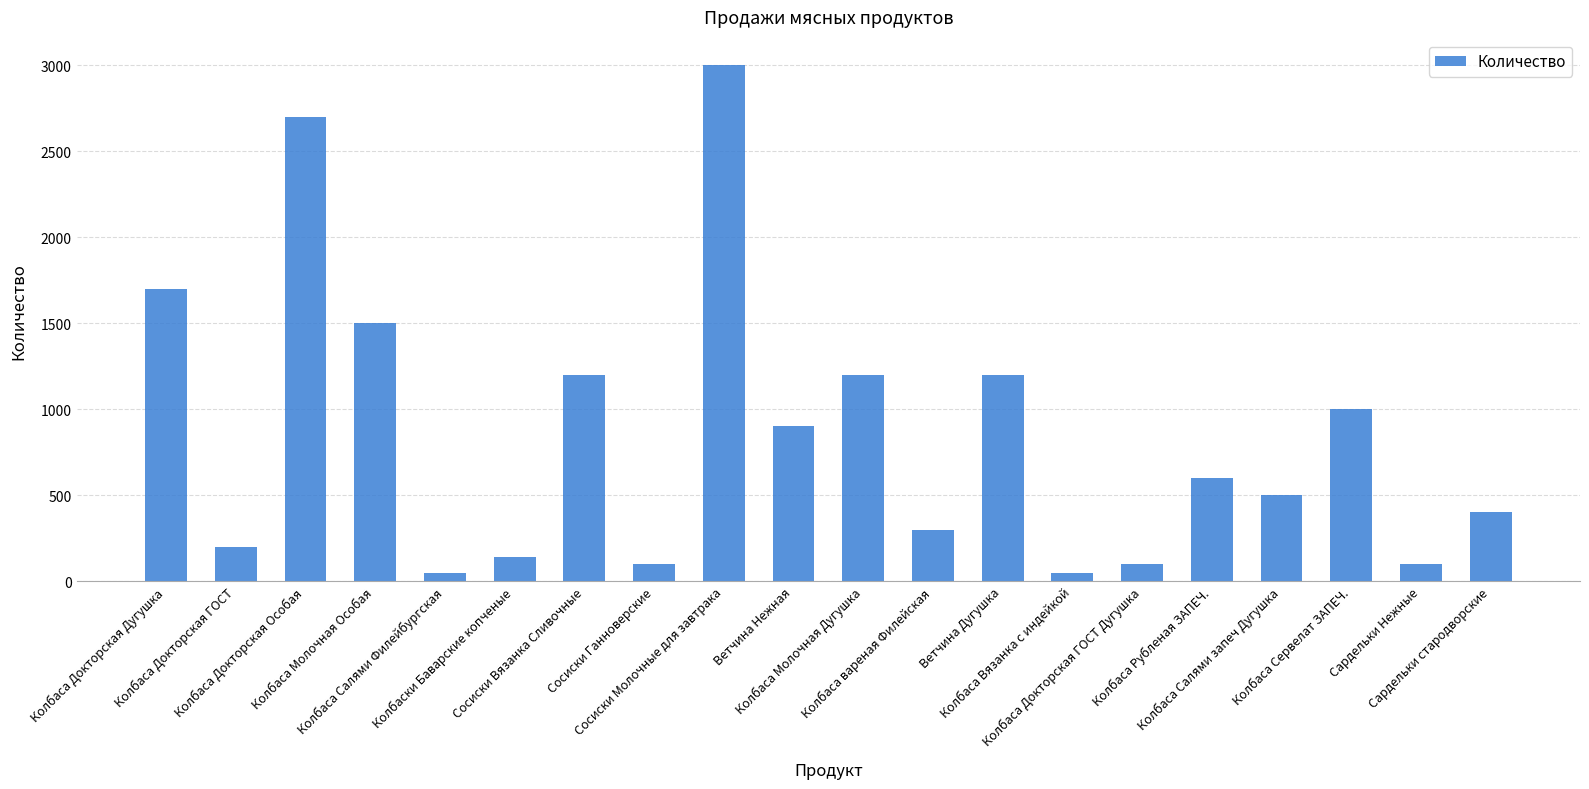

What is the maximum value shown in the chart?

3000